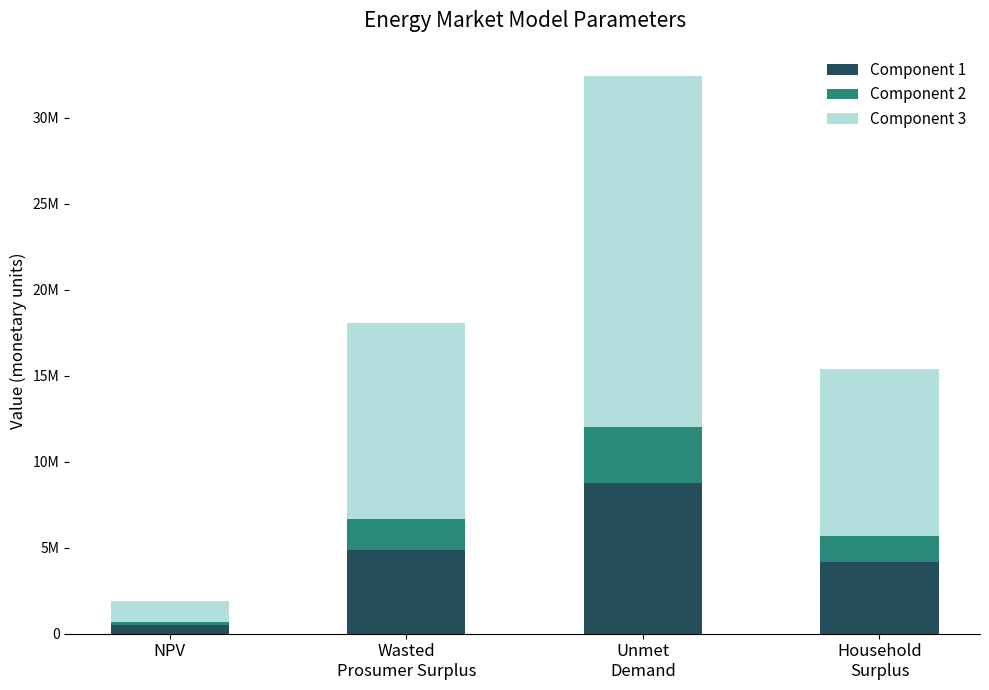

What are all the series names shown in the legend?

Component 1, Component 2, Component 3